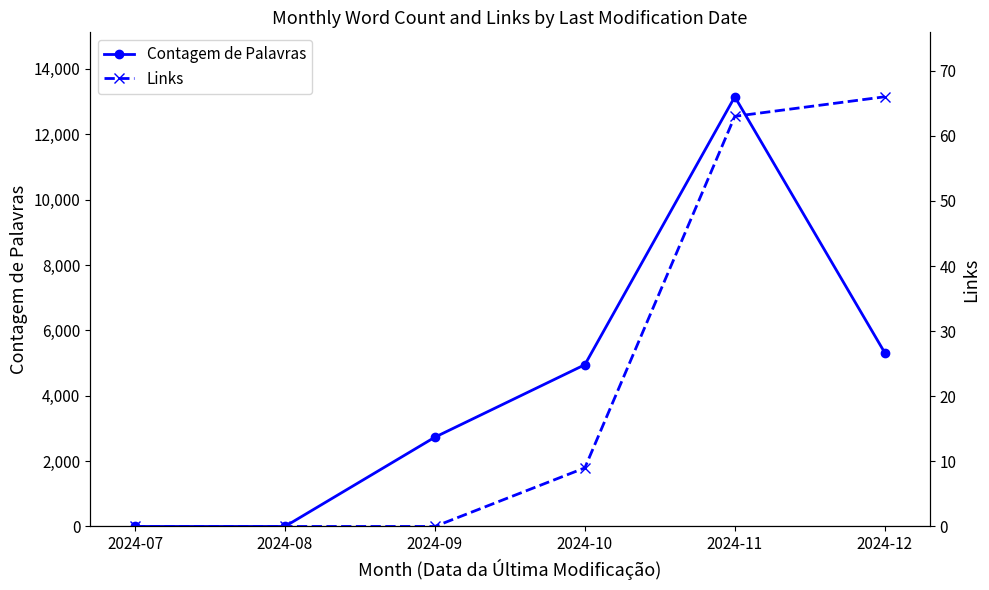

What is the difference between the second highest and second lowest values in the Contagem de Palavras series?

5317